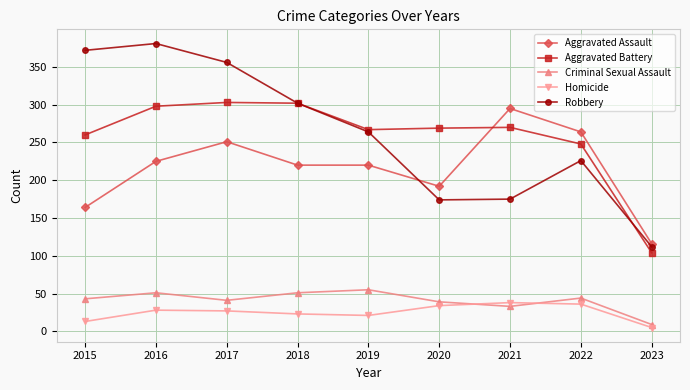

What value does the Aggravated Assault series have at 2021?

295